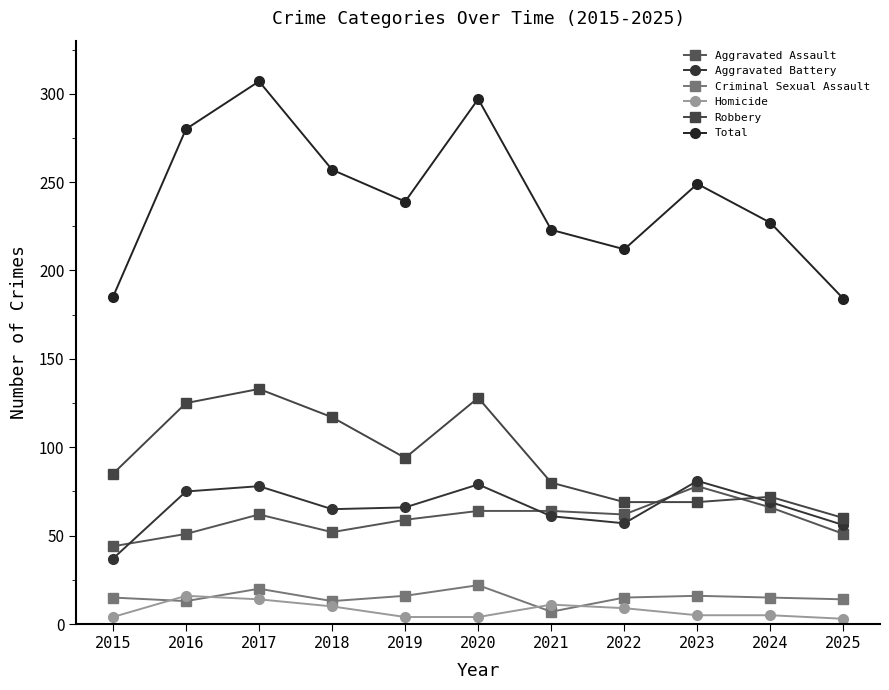

Is the value of Aggravated Assault at 2023 greater than the value of Robbery at 2018?

No